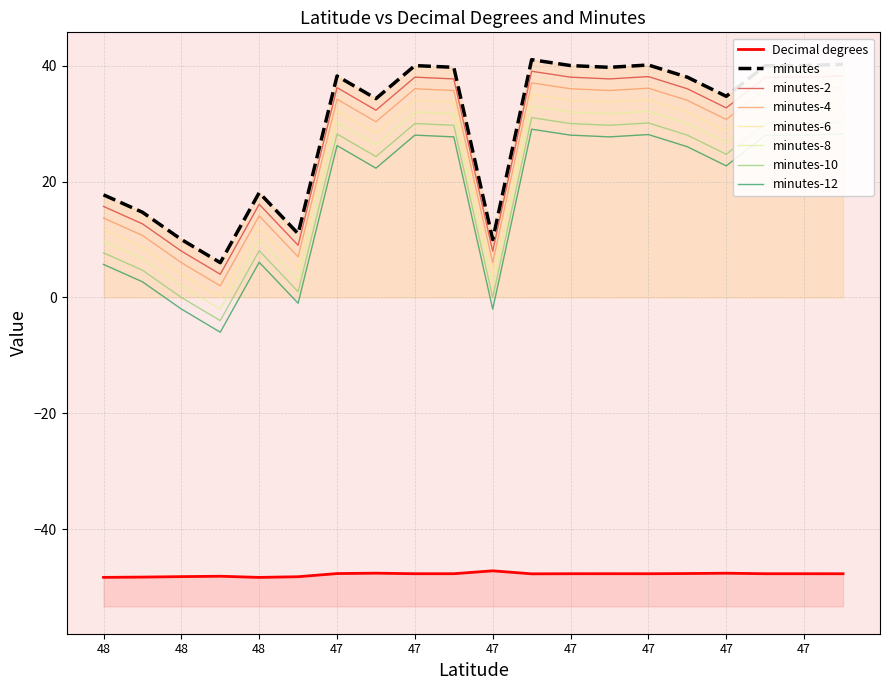

What is the value of the minutes point at the 15th from the left?

38.2